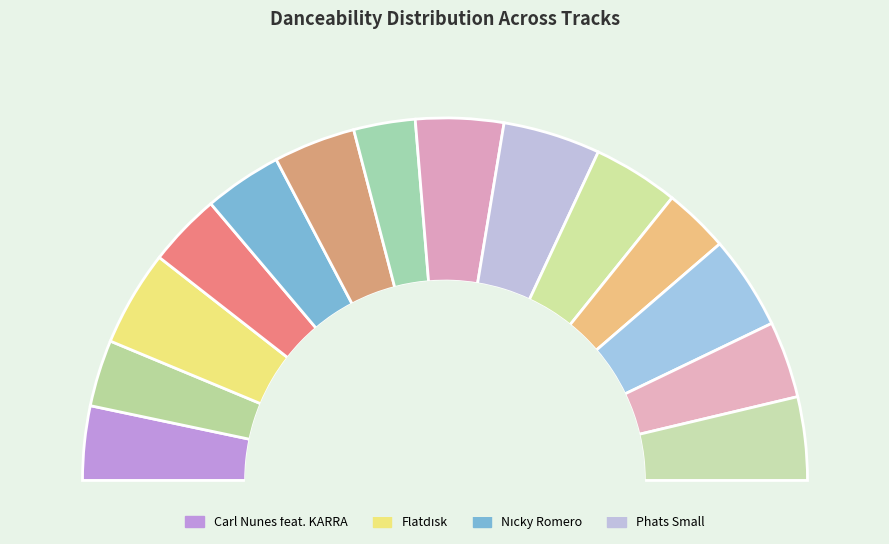

True or false: Cooperated Souls accounts for 8% of the total.

True